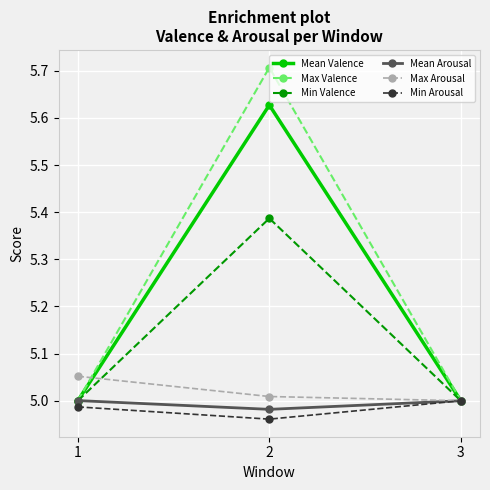

What is the spread (max minus min) of values at 1?

0.1